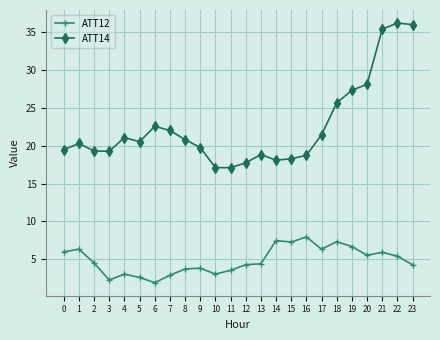

At which category does ATT12 reach its first local peak?

1